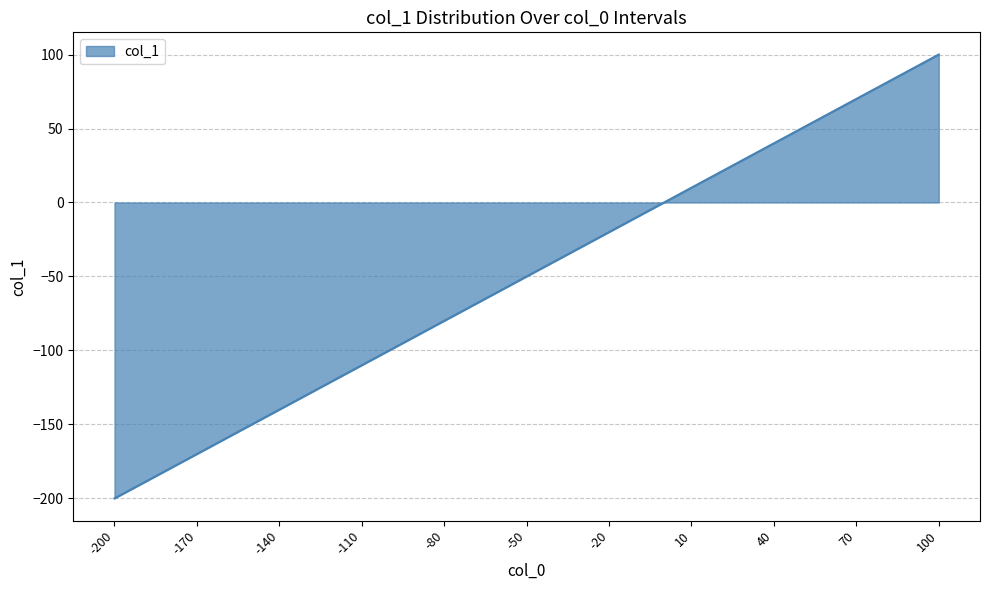

What is the minimum value shown in the chart?

-200